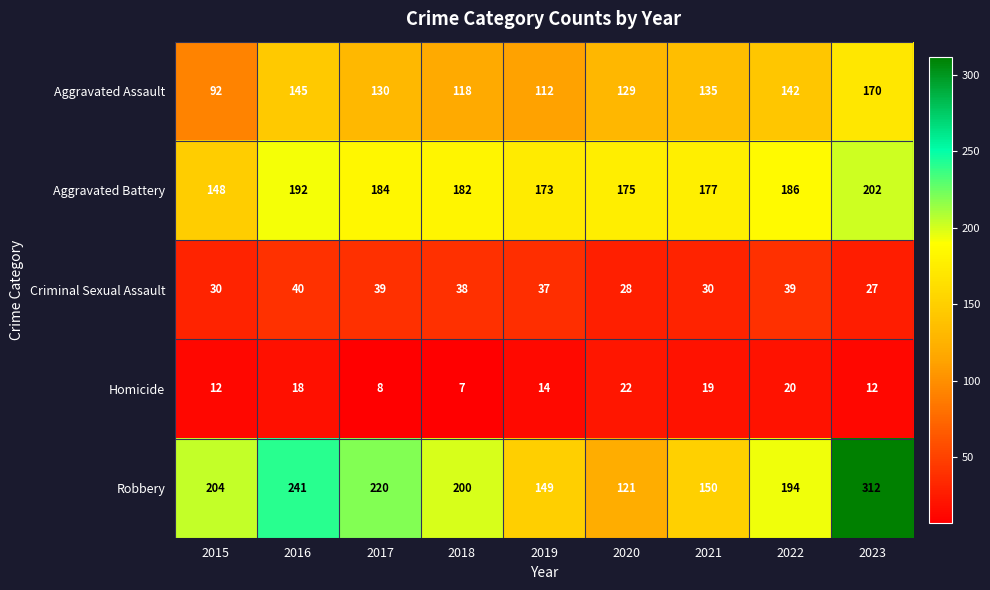

How many values in the Criminal Sexual Assault series are below 37?

4